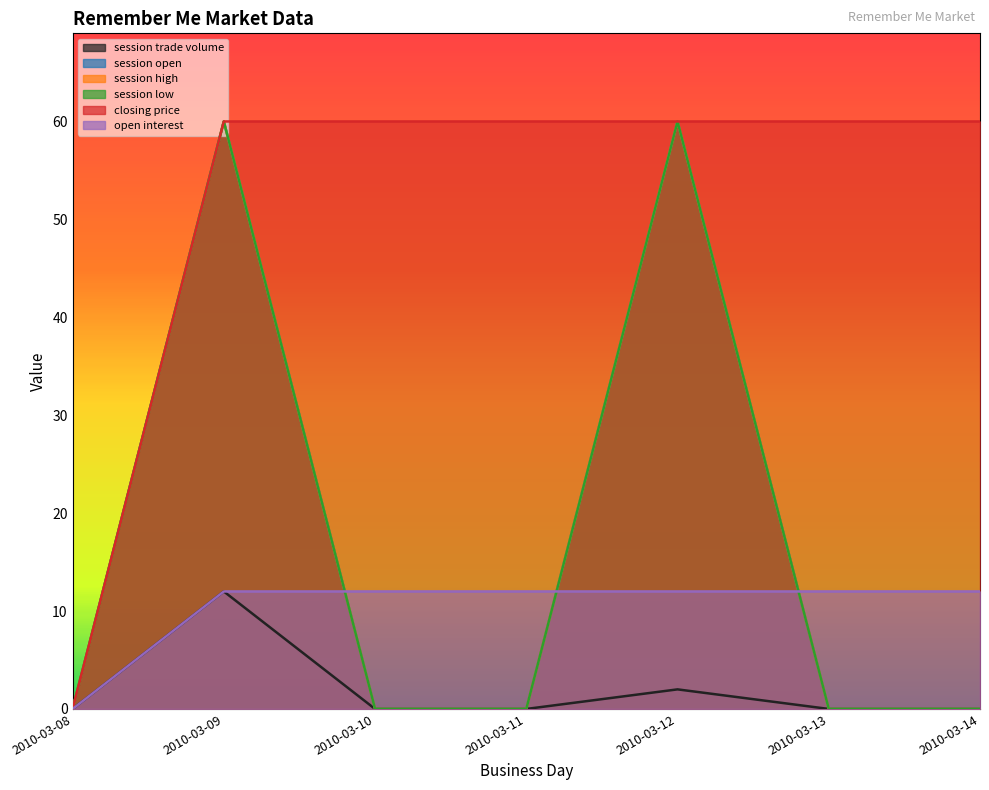

At which category does session low reach its first local peak?

2010-03-09